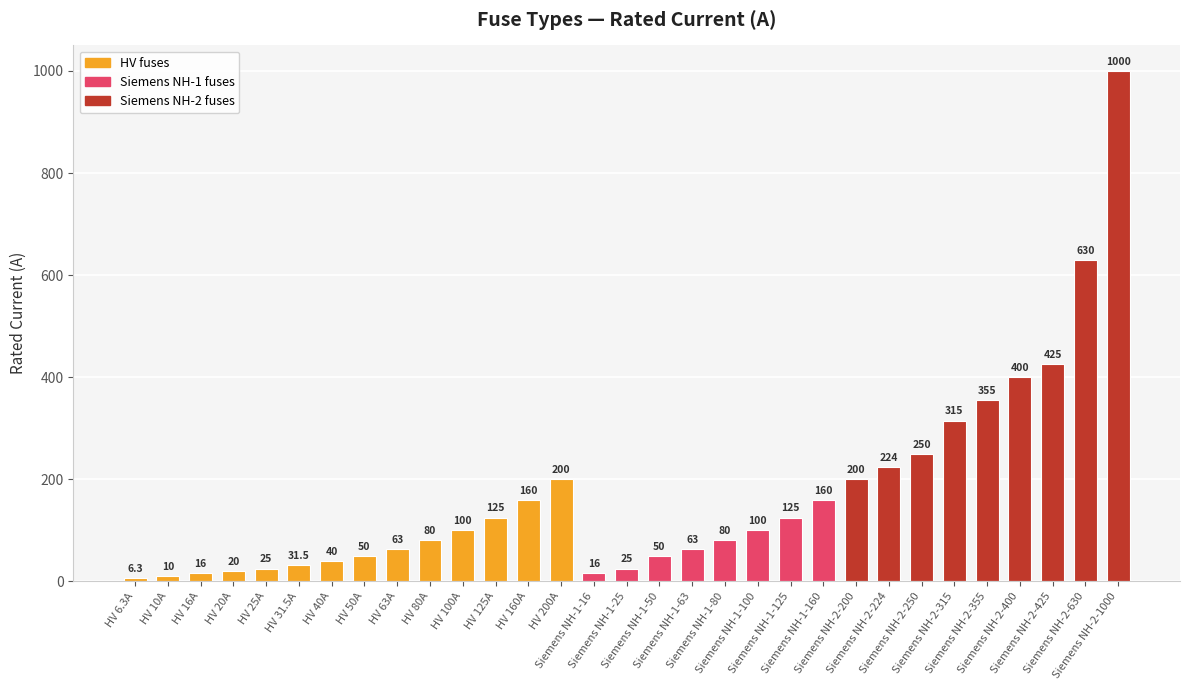

What position from the right is Siemens NH-2-224?

8